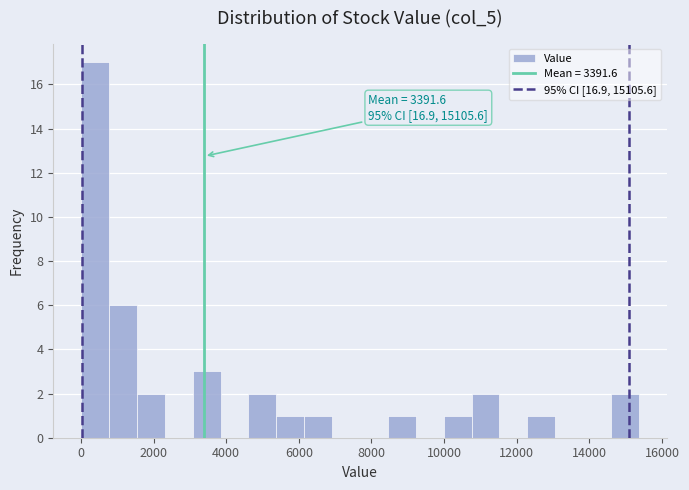

Read against the x-axis, roughly where is the centre of the tallest bar?

400